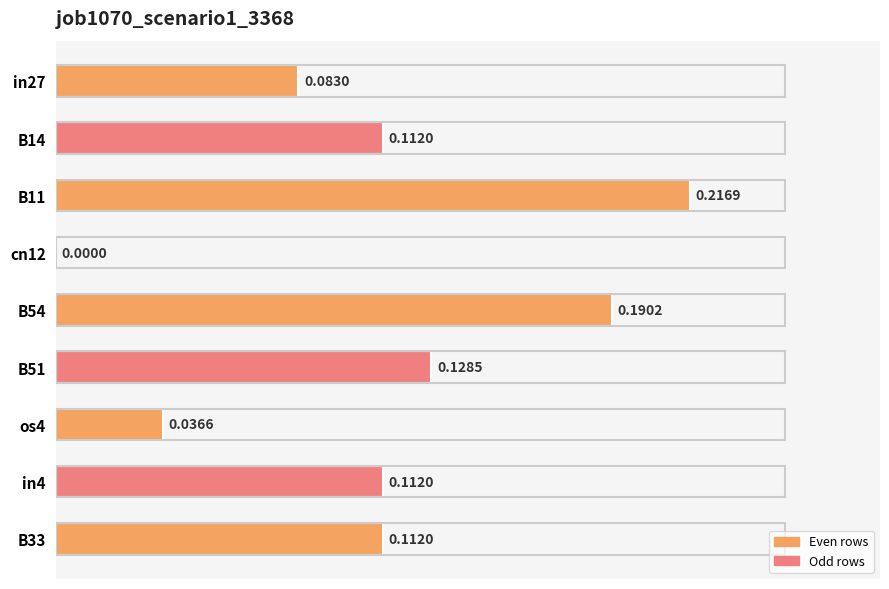

What is the sum of all values?

1.0